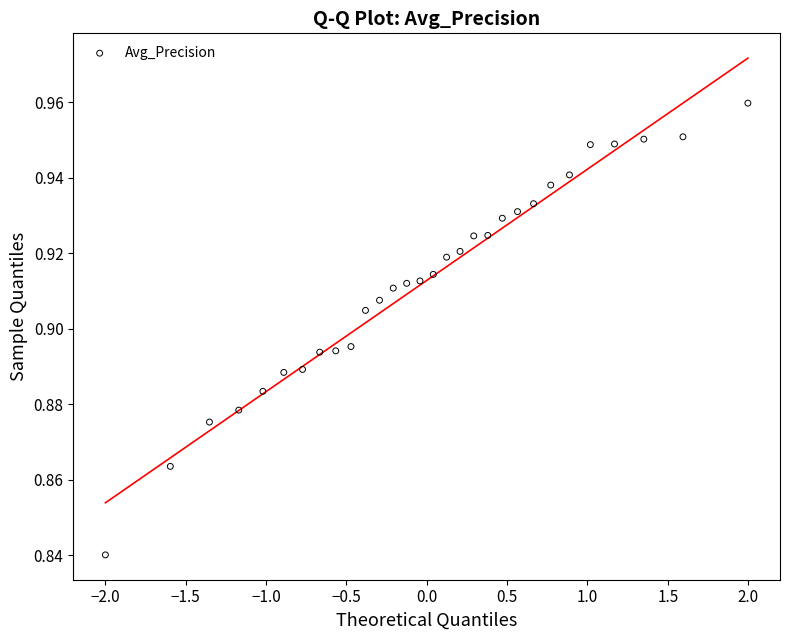

What is the range of X values (max minus min)?

4.0